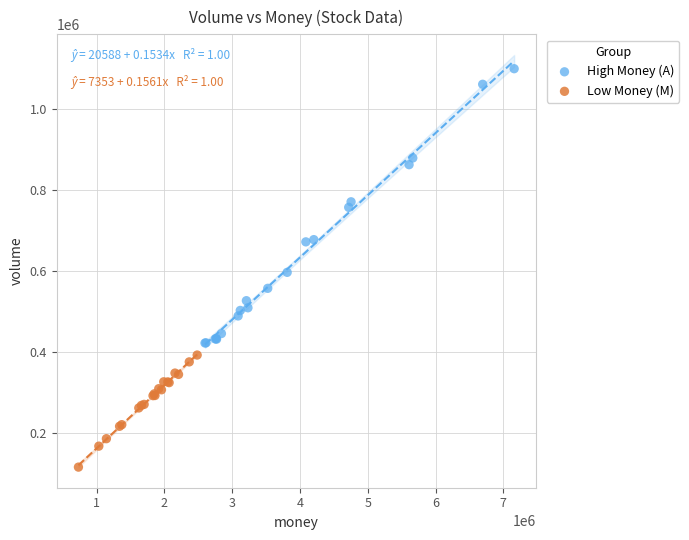

Which series contains the lowest Y value?

Low Money (M)